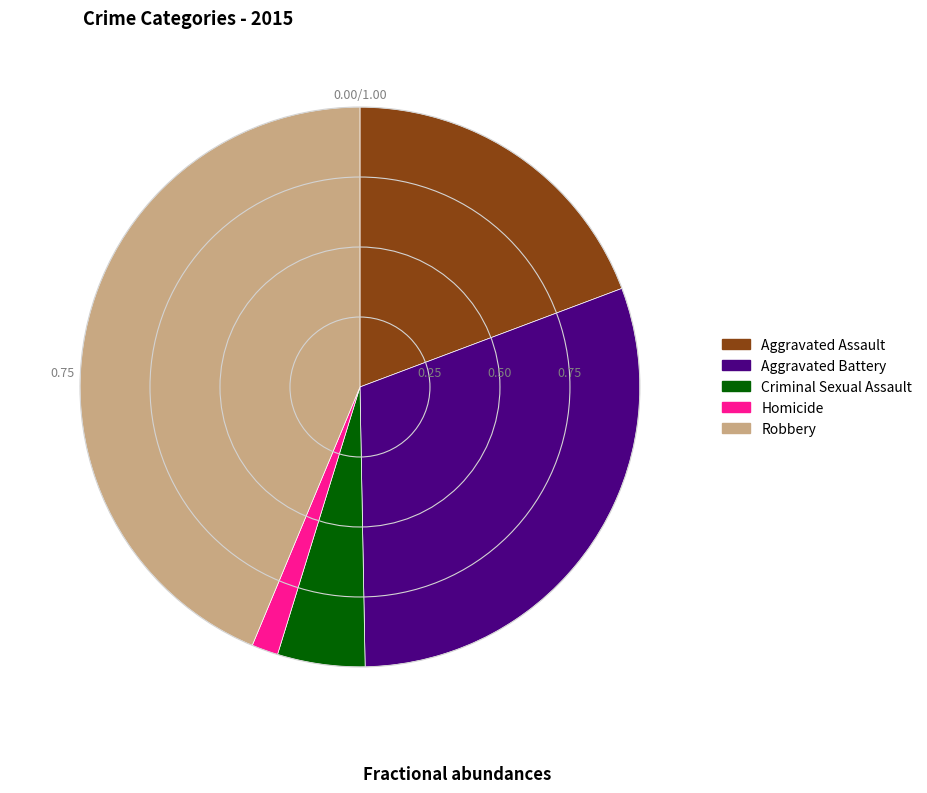

Is there any slice that represents more than half of the pie?

No